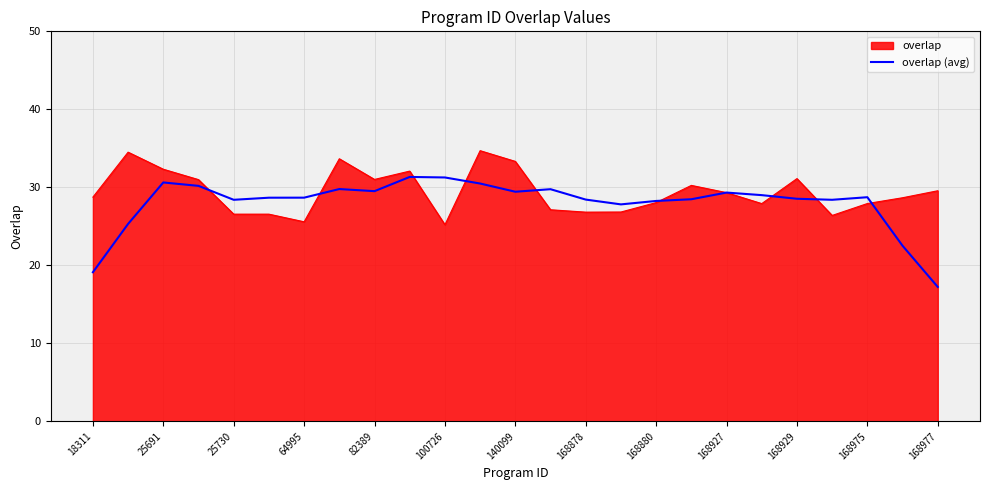

Which series has the largest range (max minus min)?

overlap (avg)